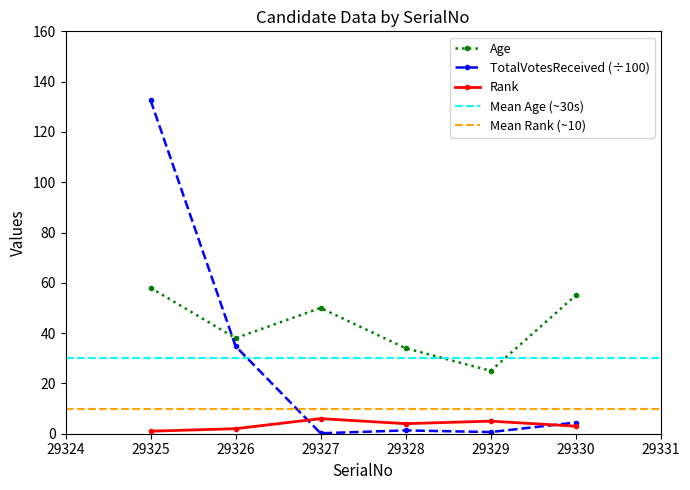

List the labels in order of TotalVotesReceived value, largest first.

29325, 29326, 29330, 29328, 29329, 29327